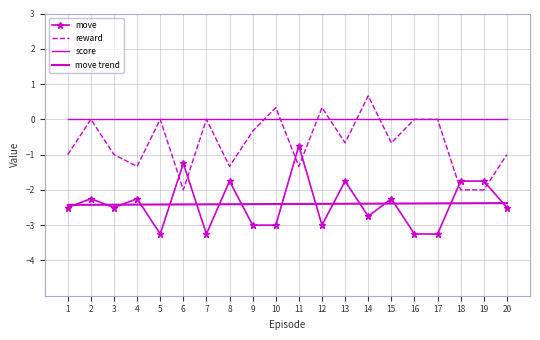

Reading left to right, list all the values displayed in this chart.

move: 1=-2.5	2=-2.2	3=-2.5	4=-2.2	5=-3.2	6=-1.2	7=-3.2	8=-1.8	9=-3.0	10=-3.0	11=-0.8	12=-3.0	13=-1.8	14=-2.8	15=-2.2	16=-3.2	17=-3.2	18=-1.8	19=-1.8	20=-2.5
reward: 1=-1.0	2=0.0	3=-1.0	4=-1.3	5=0.0	6=-2.0	7=0.0	8=-1.3	9=-0.3	10=0.3	11=-1.3	12=0.3	13=-0.7	14=0.7	15=-0.7	16=0.0	17=0.0	18=-2.0	19=-2.0	20=-1.0
score: 1=0.0	2=0.0	3=0.0	4=0.0	5=0.0	6=0.0	7=0.0	8=0.0	9=0.0	10=0.0	11=0.0	12=0.0	13=0.0	14=0.0	15=0.0	16=0.0	17=0.0	18=0.0	19=0.0	20=0.0
move trend: 1=-2.4	2=-2.4	3=-2.4	4=-2.4	5=-2.4	6=-2.4	7=-2.4	8=-2.4	9=-2.4	10=-2.4	11=-2.4	12=-2.4	13=-2.4	14=-2.4	15=-2.4	16=-2.4	17=-2.4	18=-2.4	19=-2.4	20=-2.4